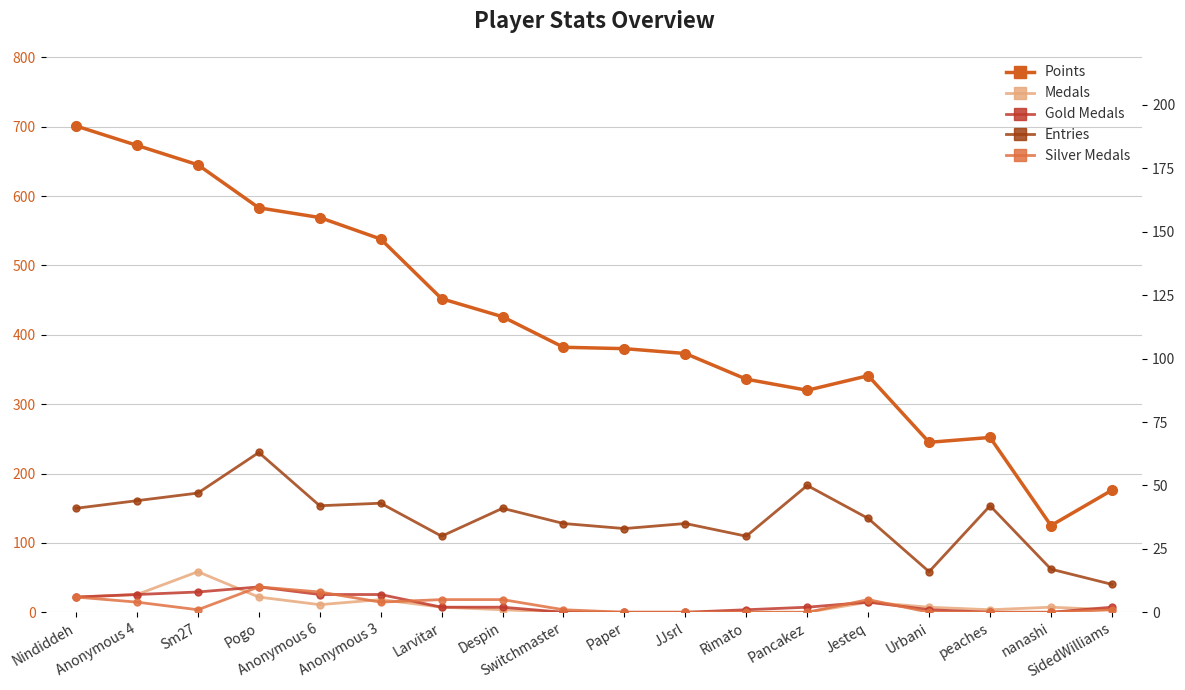

True or false: Medals and Points intersect in this chart.

False